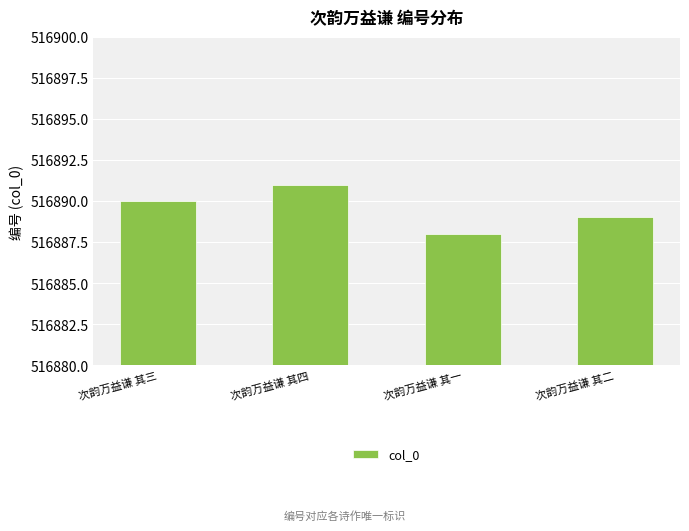

How many series are shown in this chart?

1